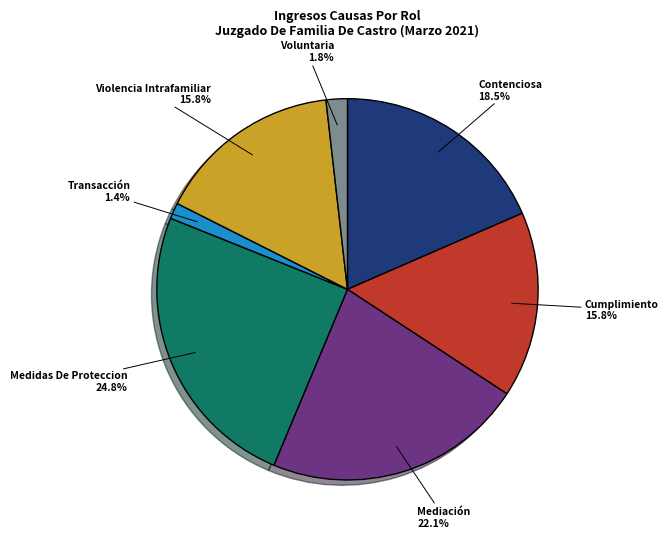

To the nearest percent, what is the difference between the Violencia Intrafamiliar and Transacción slice percentages?

14%